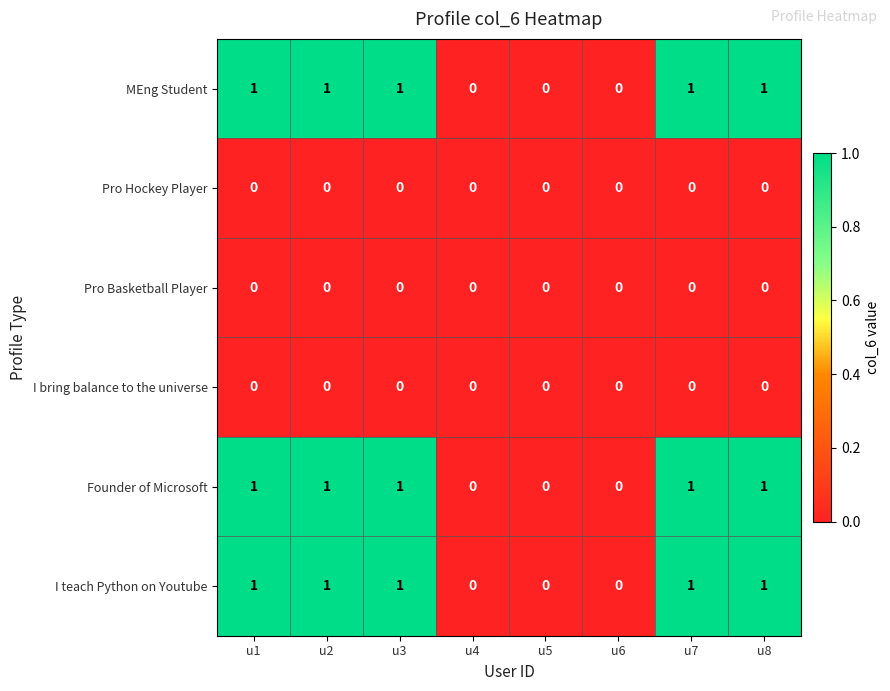

The Founder of Microsoft series shows 0 at u4. True or false?

True